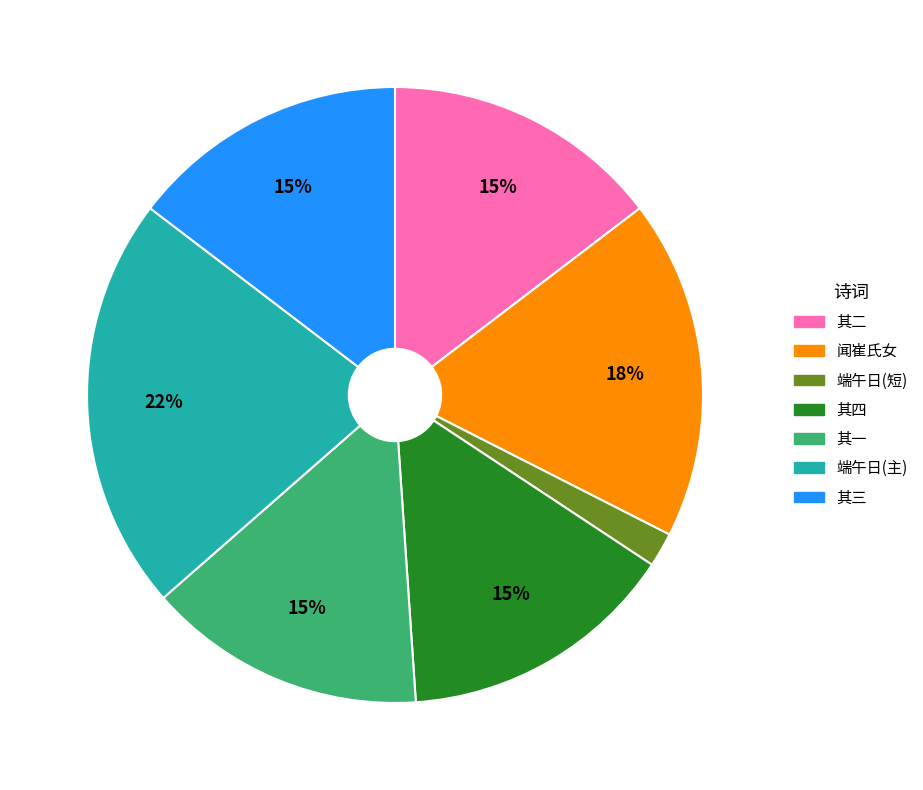

Is there a majority slice in this chart?

No